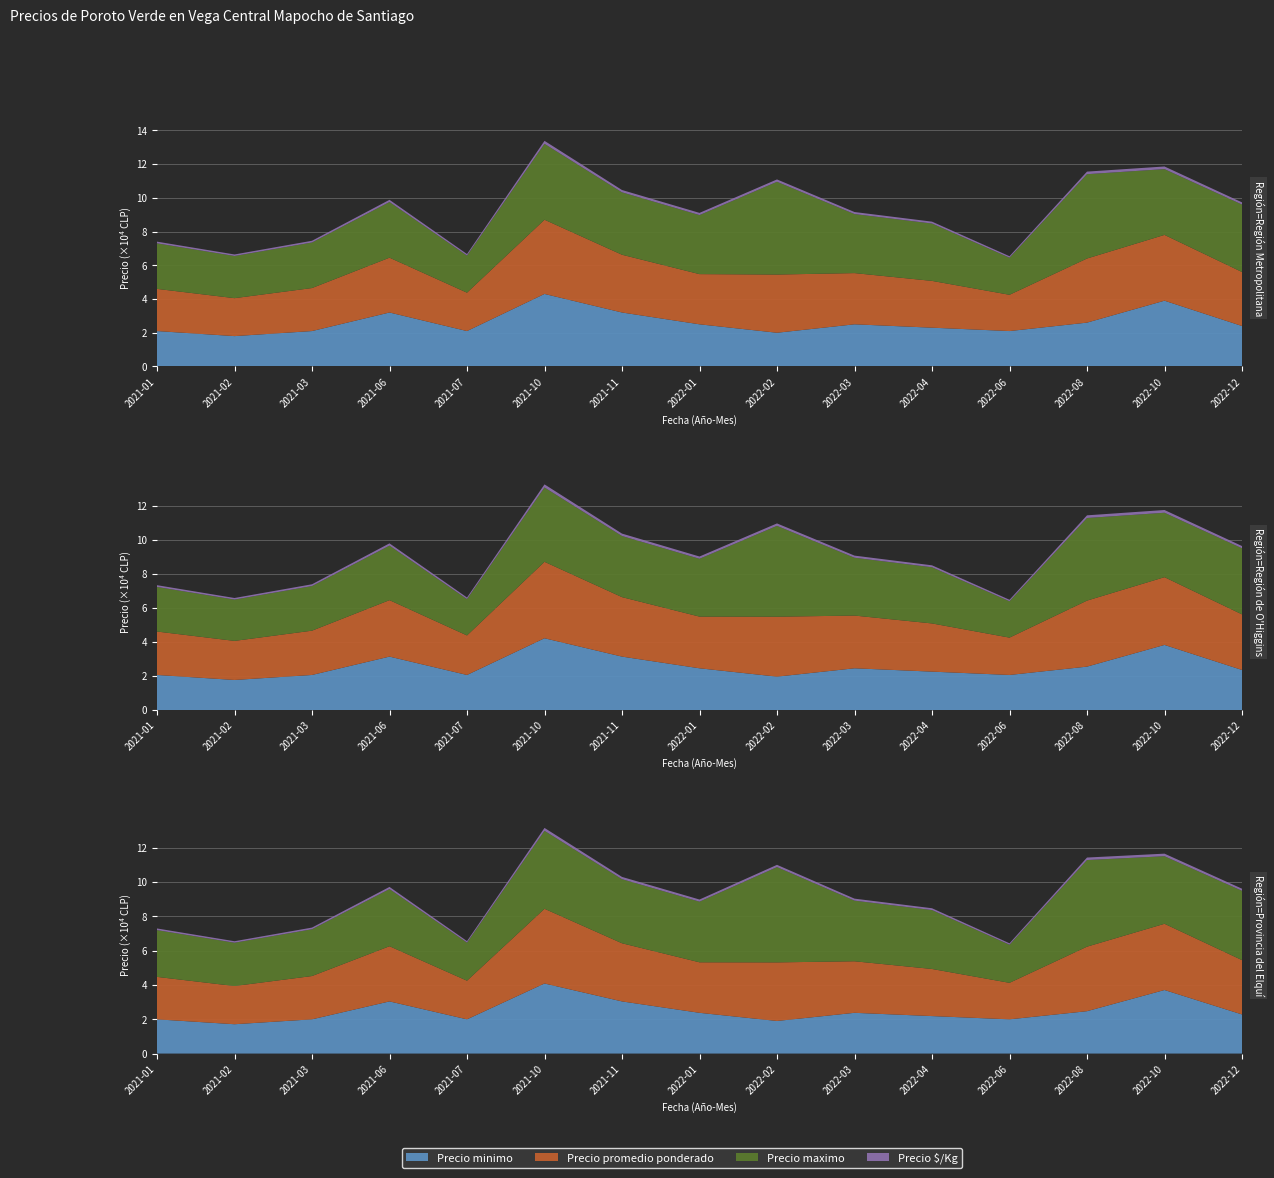

Reading right to left, transcribe all the data shown in this chart.

Precio minimo: 24000	39000	26000	21000	23000	25000	20000	25000	32000	43000	21000	32000	21000	18000	21000
Precio promedio ponderado: 32000	39000	38000	21500	27742	30354	34500	29750	34240	44000	22750	32500	25500	22500	25000
Precio maximo: 40000	39000	50000	22000	34000	35000	55000	35000	37000	45000	22000	33000	27000	25000	27000
Precio $/Kg: 1280	1560	1520	860	1110	1210	1380	1300	1370	1760	910	1300	1020	900	1000